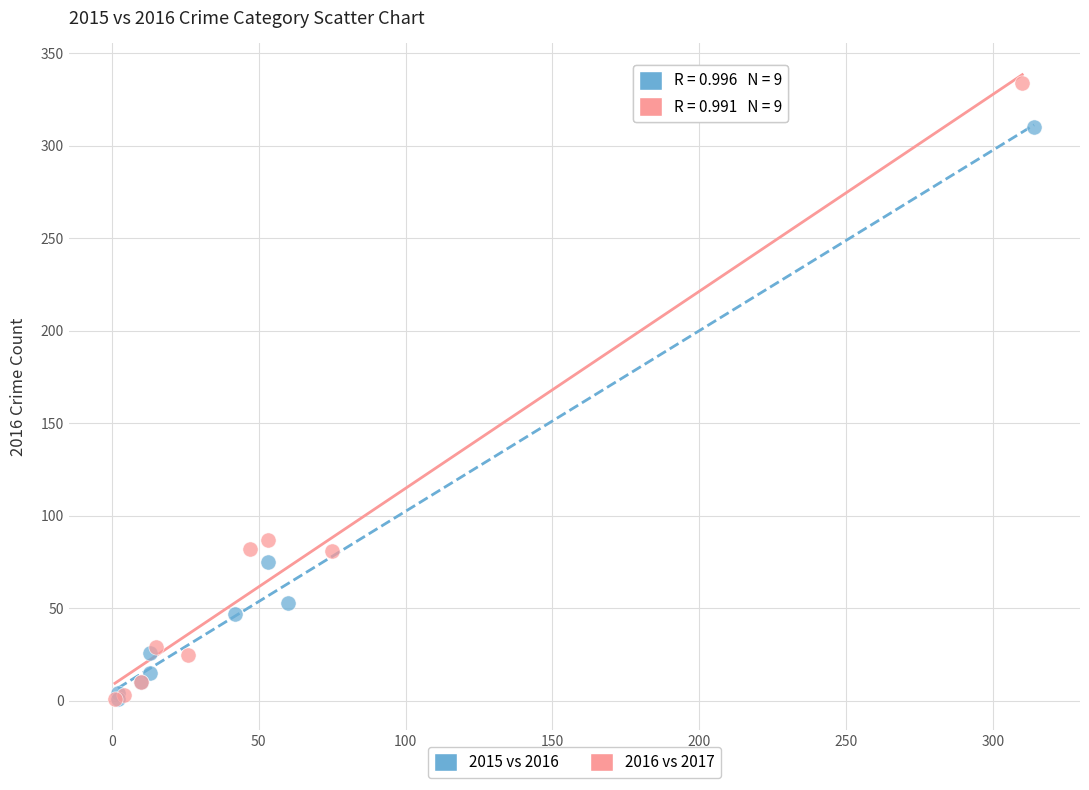

Which series has the largest Y range (max minus min)?

2016 vs 2017